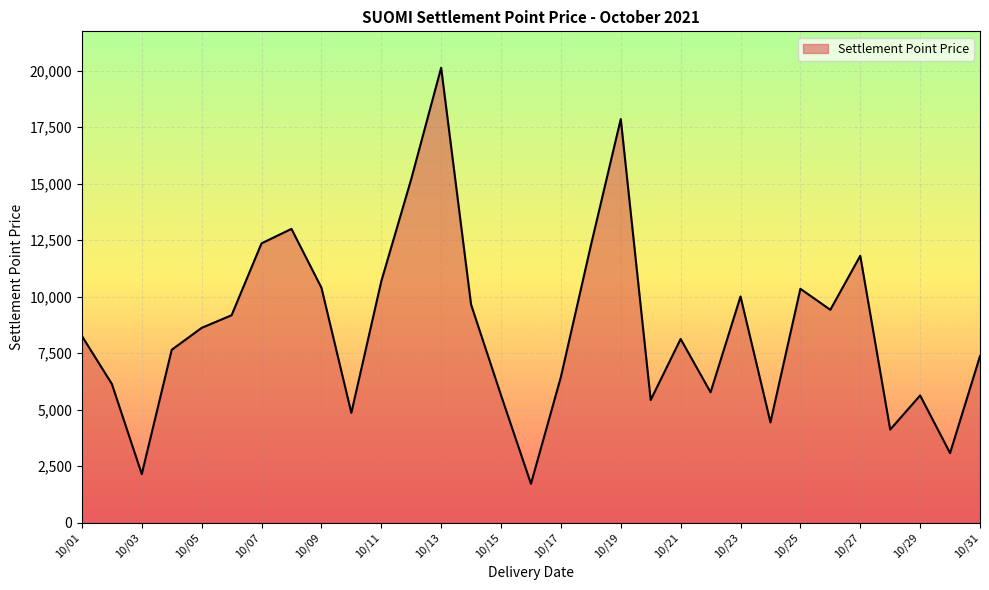

What is the smallest value displayed?

1720